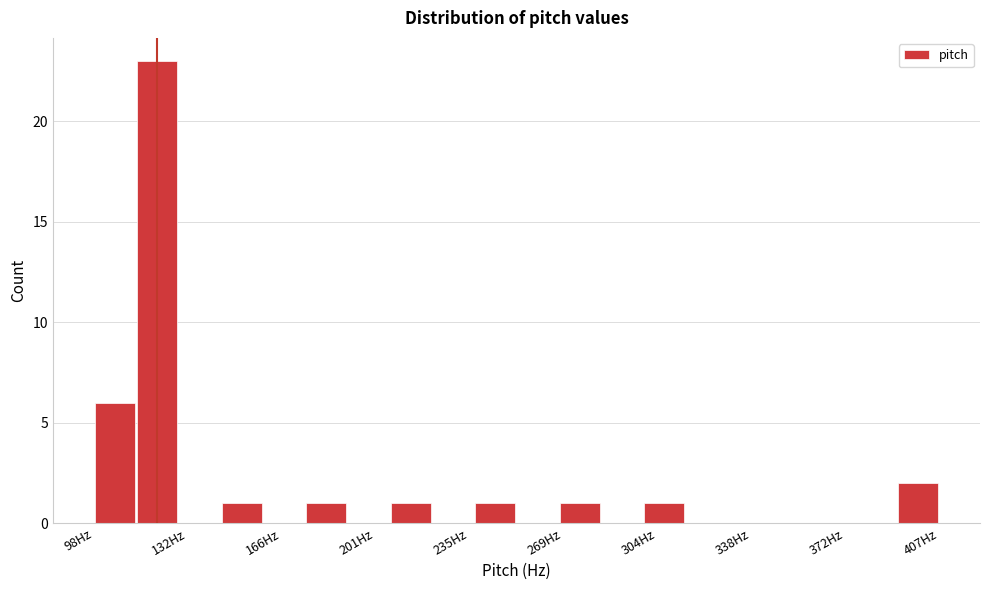

Read against the x-axis, roughly where is the centre of the tallest bar?

120